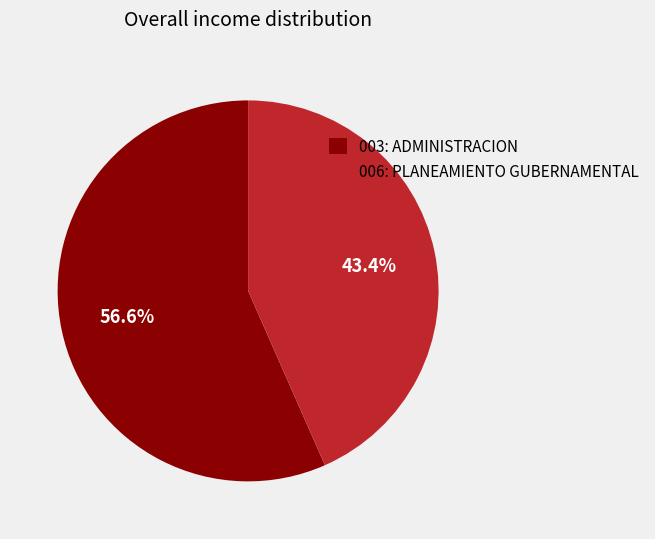

Do 003: ADMINISTRACION and 006: PLANEAMIENTO GUBERNAMENTAL together represent more than half of the pie?

Yes